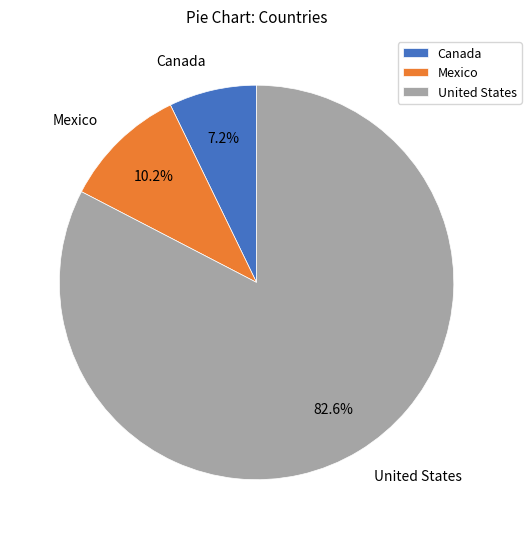

How many segments does this pie chart have?

3